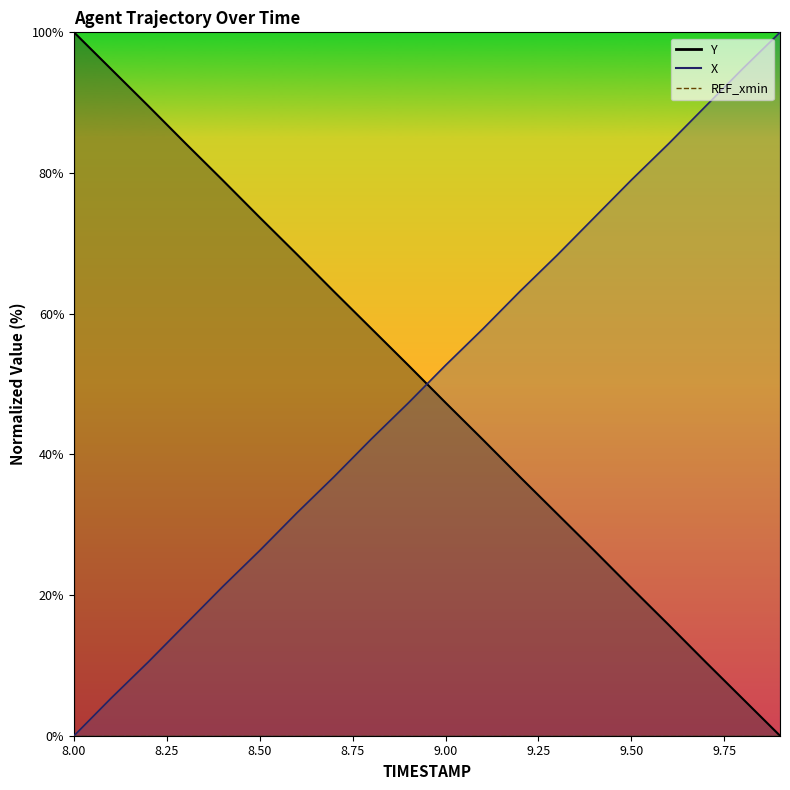

What is the average value of the Y_line series?

50.0